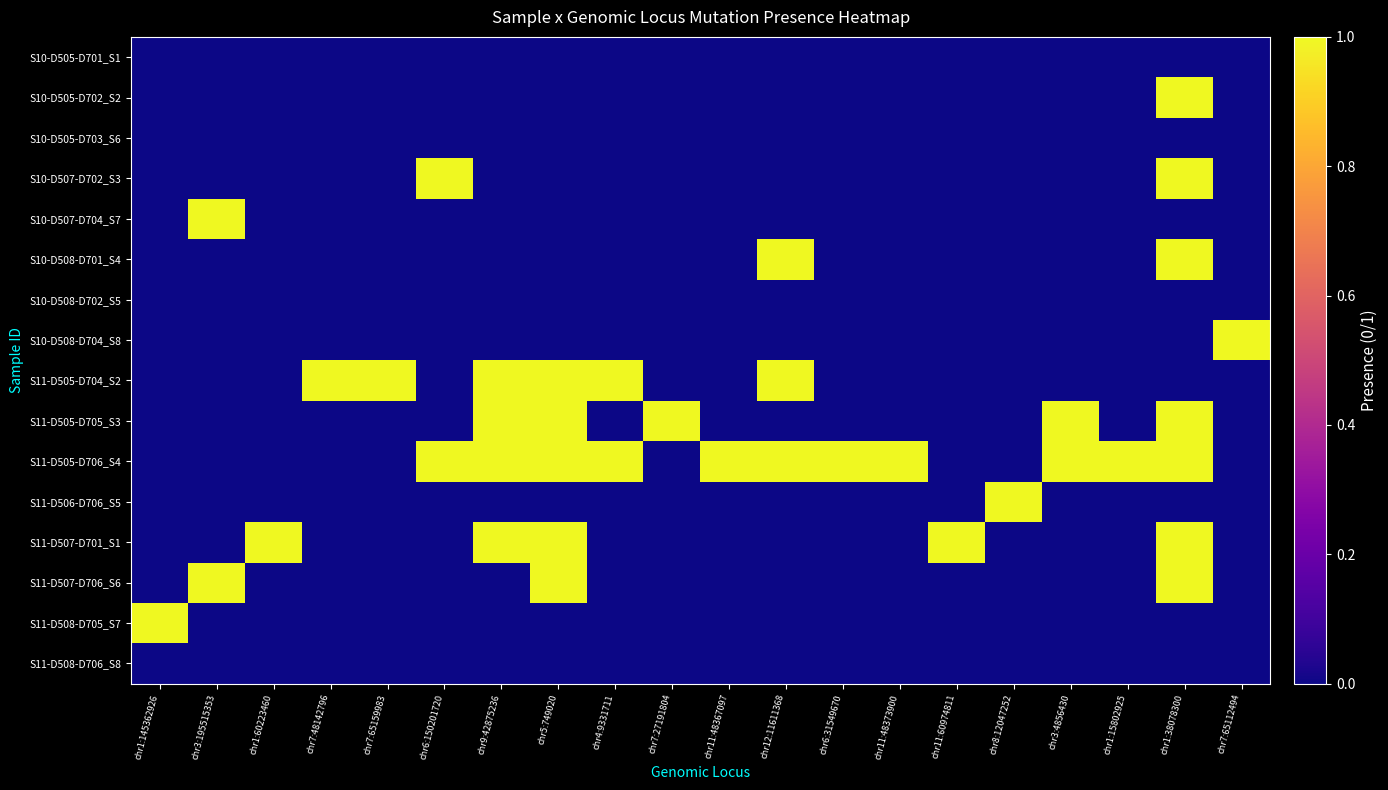

Reading left to right, extract all data points from this chart.

S10-D505-D701_S1: chr1:145362926=0	chr3:195515353=0	chr1:60223460=0	chr7:48142796=0	chr7:65159983=0	chr6:150201720=0	chr9:42875236=0	chr5:749020=0	chr4:9331711=0	chr7:27191804=0	chr11:48367097=0	chr12:11611368=0	chr6:31549670=0	chr11:48373900=0	chr11:60974811=0	chr8:12047252=0	chr3:4856430=0	chr1:15802925=0	chr1:38078300=0	chr7:65112494=0
S10-D505-D702_S2: chr1:145362926=0	chr3:195515353=0	chr1:60223460=0	chr7:48142796=0	chr7:65159983=0	chr6:150201720=0	chr9:42875236=0	chr5:749020=0	chr4:9331711=0	chr7:27191804=0	chr11:48367097=0	chr12:11611368=0	chr6:31549670=0	chr11:48373900=0	chr11:60974811=0	chr8:12047252=0	chr3:4856430=0	chr1:15802925=0	chr1:38078300=1	chr7:65112494=0
S10-D505-D703_S6: chr1:145362926=0	chr3:195515353=0	chr1:60223460=0	chr7:48142796=0	chr7:65159983=0	chr6:150201720=0	chr9:42875236=0	chr5:749020=0	chr4:9331711=0	chr7:27191804=0	chr11:48367097=0	chr12:11611368=0	chr6:31549670=0	chr11:48373900=0	chr11:60974811=0	chr8:12047252=0	chr3:4856430=0	chr1:15802925=0	chr1:38078300=0	chr7:65112494=0
S10-D507-D702_S3: chr1:145362926=0	chr3:195515353=0	chr1:60223460=0	chr7:48142796=0	chr7:65159983=0	chr6:150201720=1	chr9:42875236=0	chr5:749020=0	chr4:9331711=0	chr7:27191804=0	chr11:48367097=0	chr12:11611368=0	chr6:31549670=0	chr11:48373900=0	chr11:60974811=0	chr8:12047252=0	chr3:4856430=0	chr1:15802925=0	chr1:38078300=1	chr7:65112494=0
S10-D507-D704_S7: chr1:145362926=0	chr3:195515353=1	chr1:60223460=0	chr7:48142796=0	chr7:65159983=0	chr6:150201720=0	chr9:42875236=0	chr5:749020=0	chr4:9331711=0	chr7:27191804=0	chr11:48367097=0	chr12:11611368=0	chr6:31549670=0	chr11:48373900=0	chr11:60974811=0	chr8:12047252=0	chr3:4856430=0	chr1:15802925=0	chr1:38078300=0	chr7:65112494=0
S10-D508-D701_S4: chr1:145362926=0	chr3:195515353=0	chr1:60223460=0	chr7:48142796=0	chr7:65159983=0	chr6:150201720=0	chr9:42875236=0	chr5:749020=0	chr4:9331711=0	chr7:27191804=0	chr11:48367097=0	chr12:11611368=1	chr6:31549670=0	chr11:48373900=0	chr11:60974811=0	chr8:12047252=0	chr3:4856430=0	chr1:15802925=0	chr1:38078300=1	chr7:65112494=0
S10-D508-D702_S5: chr1:145362926=0	chr3:195515353=0	chr1:60223460=0	chr7:48142796=0	chr7:65159983=0	chr6:150201720=0	chr9:42875236=0	chr5:749020=0	chr4:9331711=0	chr7:27191804=0	chr11:48367097=0	chr12:11611368=0	chr6:31549670=0	chr11:48373900=0	chr11:60974811=0	chr8:12047252=0	chr3:4856430=0	chr1:15802925=0	chr1:38078300=0	chr7:65112494=0
S10-D508-D704_S8: chr1:145362926=0	chr3:195515353=0	chr1:60223460=0	chr7:48142796=0	chr7:65159983=0	chr6:150201720=0	chr9:42875236=0	chr5:749020=0	chr4:9331711=0	chr7:27191804=0	chr11:48367097=0	chr12:11611368=0	chr6:31549670=0	chr11:48373900=0	chr11:60974811=0	chr8:12047252=0	chr3:4856430=0	chr1:15802925=0	chr1:38078300=0	chr7:65112494=1
S11-D505-D704_S2: chr1:145362926=0	chr3:195515353=0	chr1:60223460=0	chr7:48142796=1	chr7:65159983=1	chr6:150201720=0	chr9:42875236=1	chr5:749020=1	chr4:9331711=1	chr7:27191804=0	chr11:48367097=0	chr12:11611368=1	chr6:31549670=0	chr11:48373900=0	chr11:60974811=0	chr8:12047252=0	chr3:4856430=0	chr1:15802925=0	chr1:38078300=0	chr7:65112494=0
S11-D505-D705_S3: chr1:145362926=0	chr3:195515353=0	chr1:60223460=0	chr7:48142796=0	chr7:65159983=0	chr6:150201720=0	chr9:42875236=1	chr5:749020=1	chr4:9331711=0	chr7:27191804=1	chr11:48367097=0	chr12:11611368=0	chr6:31549670=0	chr11:48373900=0	chr11:60974811=0	chr8:12047252=0	chr3:4856430=1	chr1:15802925=0	chr1:38078300=1	chr7:65112494=0
S11-D505-D706_S4: chr1:145362926=0	chr3:195515353=0	chr1:60223460=0	chr7:48142796=0	chr7:65159983=0	chr6:150201720=1	chr9:42875236=1	chr5:749020=1	chr4:9331711=1	chr7:27191804=0	chr11:48367097=1	chr12:11611368=1	chr6:31549670=1	chr11:48373900=1	chr11:60974811=0	chr8:12047252=0	chr3:4856430=1	chr1:15802925=1	chr1:38078300=1	chr7:65112494=0
S11-D506-D706_S5: chr1:145362926=0	chr3:195515353=0	chr1:60223460=0	chr7:48142796=0	chr7:65159983=0	chr6:150201720=0	chr9:42875236=0	chr5:749020=0	chr4:9331711=0	chr7:27191804=0	chr11:48367097=0	chr12:11611368=0	chr6:31549670=0	chr11:48373900=0	chr11:60974811=0	chr8:12047252=1	chr3:4856430=0	chr1:15802925=0	chr1:38078300=0	chr7:65112494=0
S11-D507-D701_S1: chr1:145362926=0	chr3:195515353=0	chr1:60223460=1	chr7:48142796=0	chr7:65159983=0	chr6:150201720=0	chr9:42875236=1	chr5:749020=1	chr4:9331711=0	chr7:27191804=0	chr11:48367097=0	chr12:11611368=0	chr6:31549670=0	chr11:48373900=0	chr11:60974811=1	chr8:12047252=0	chr3:4856430=0	chr1:15802925=0	chr1:38078300=1	chr7:65112494=0
S11-D507-D706_S6: chr1:145362926=0	chr3:195515353=1	chr1:60223460=0	chr7:48142796=0	chr7:65159983=0	chr6:150201720=0	chr9:42875236=0	chr5:749020=1	chr4:9331711=0	chr7:27191804=0	chr11:48367097=0	chr12:11611368=0	chr6:31549670=0	chr11:48373900=0	chr11:60974811=0	chr8:12047252=0	chr3:4856430=0	chr1:15802925=0	chr1:38078300=1	chr7:65112494=0
S11-D508-D705_S7: chr1:145362926=1	chr3:195515353=0	chr1:60223460=0	chr7:48142796=0	chr7:65159983=0	chr6:150201720=0	chr9:42875236=0	chr5:749020=0	chr4:9331711=0	chr7:27191804=0	chr11:48367097=0	chr12:11611368=0	chr6:31549670=0	chr11:48373900=0	chr11:60974811=0	chr8:12047252=0	chr3:4856430=0	chr1:15802925=0	chr1:38078300=0	chr7:65112494=0
S11-D508-D706_S8: chr1:145362926=0	chr3:195515353=0	chr1:60223460=0	chr7:48142796=0	chr7:65159983=0	chr6:150201720=0	chr9:42875236=0	chr5:749020=0	chr4:9331711=0	chr7:27191804=0	chr11:48367097=0	chr12:11611368=0	chr6:31549670=0	chr11:48373900=0	chr11:60974811=0	chr8:12047252=0	chr3:4856430=0	chr1:15802925=0	chr1:38078300=0	chr7:65112494=0